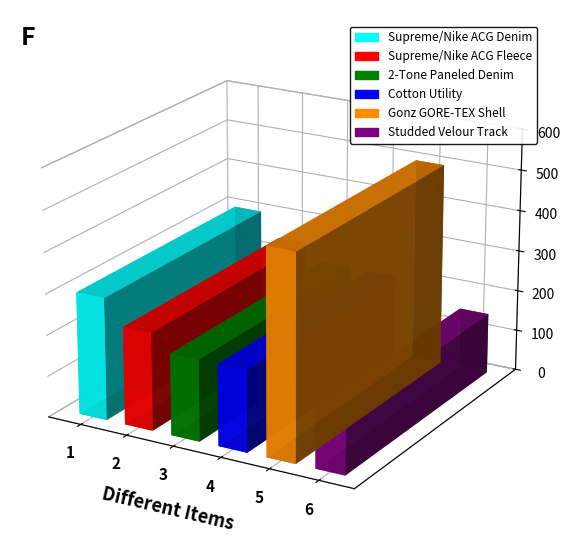

What is the average value?

263